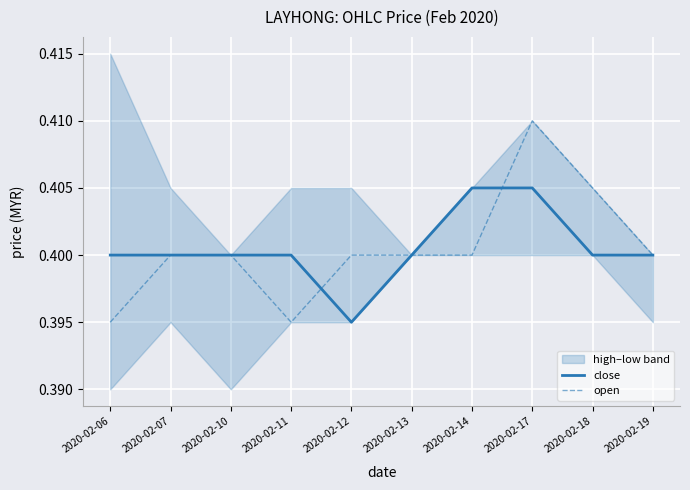

Is it true that close equals 0.4 at 2020-02-06?

True